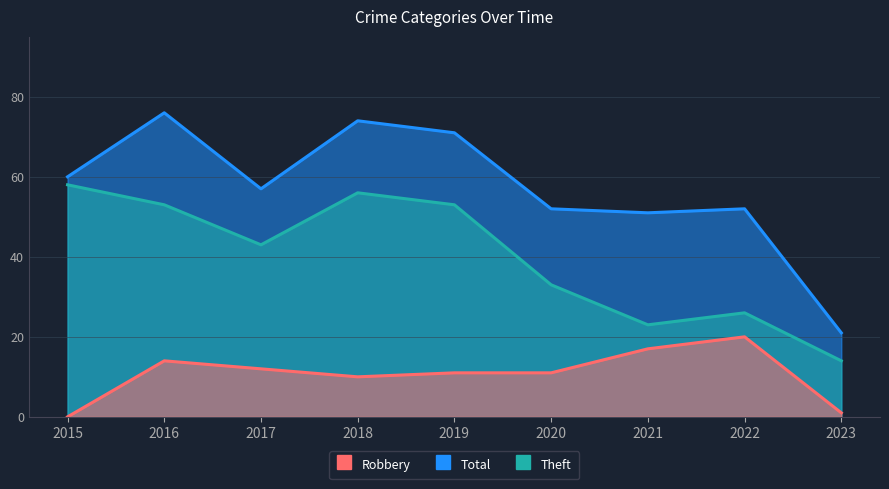

True or false: Robbery and Theft intersect in this chart.

False